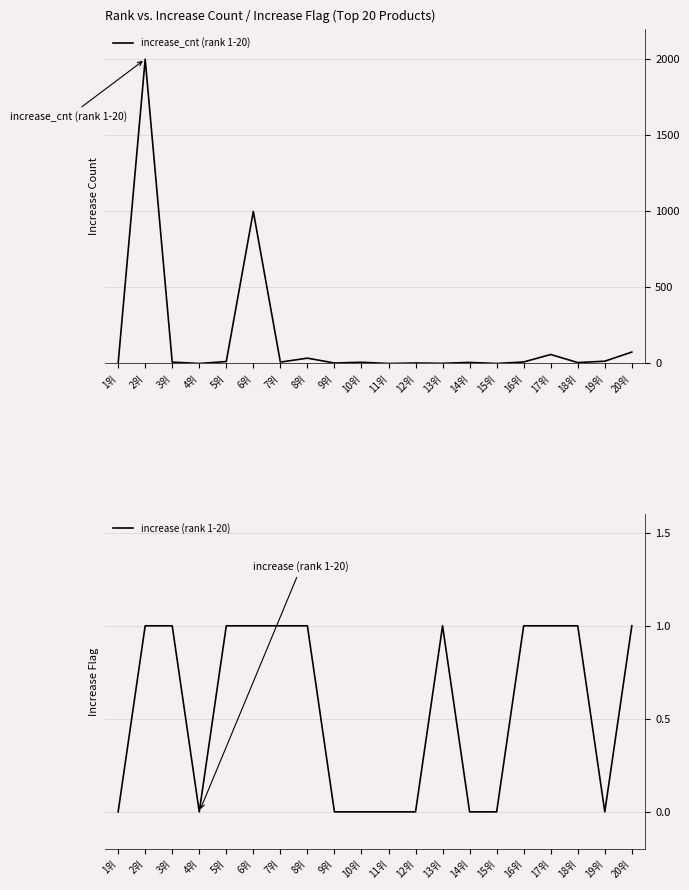

What is the maximum value for increase (rank 1-20)?

1